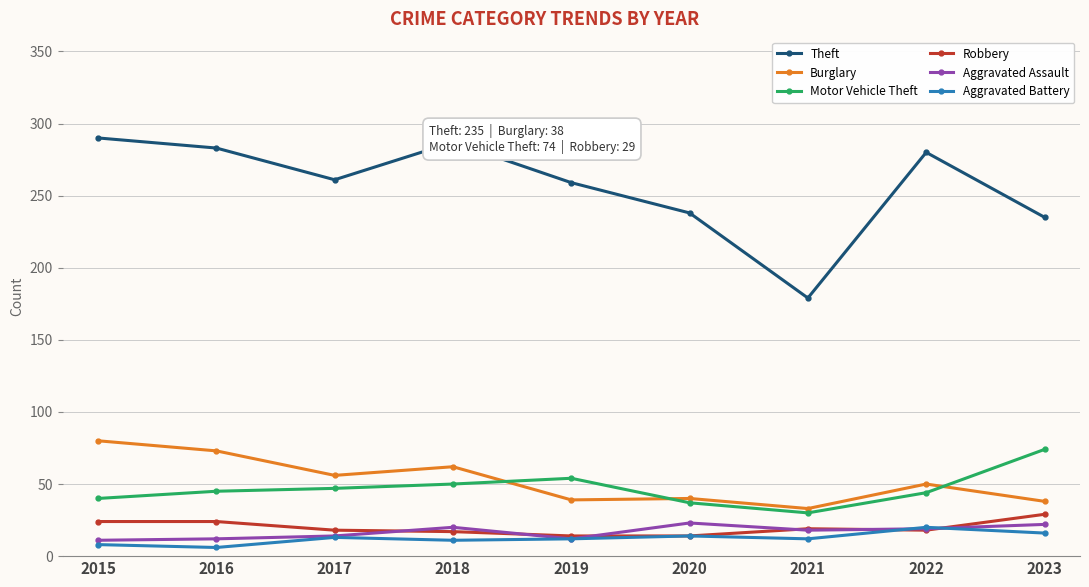

What is the value of the Robbery point at the 2nd from the left?

24